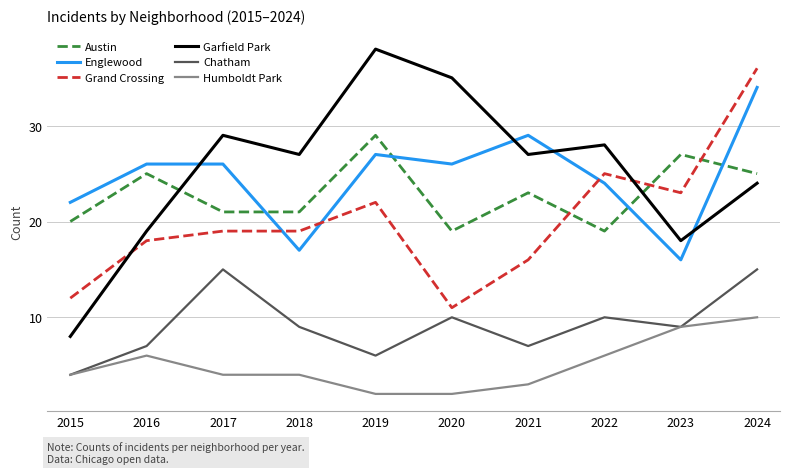

After their last crossing, which series has the higher values: Grand Crossing or Austin?

Grand Crossing